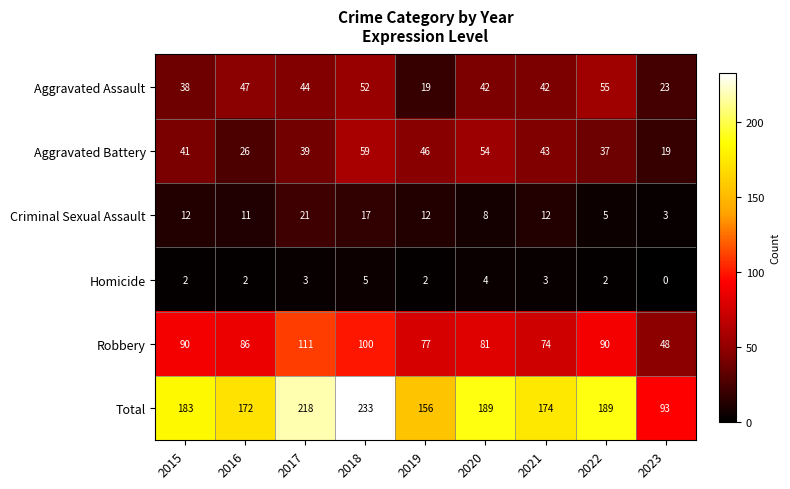

List the series in order of their peak value, lowest first.

Homicide, Criminal Sexual Assault, Aggravated Assault, Aggravated Battery, Robbery, Total